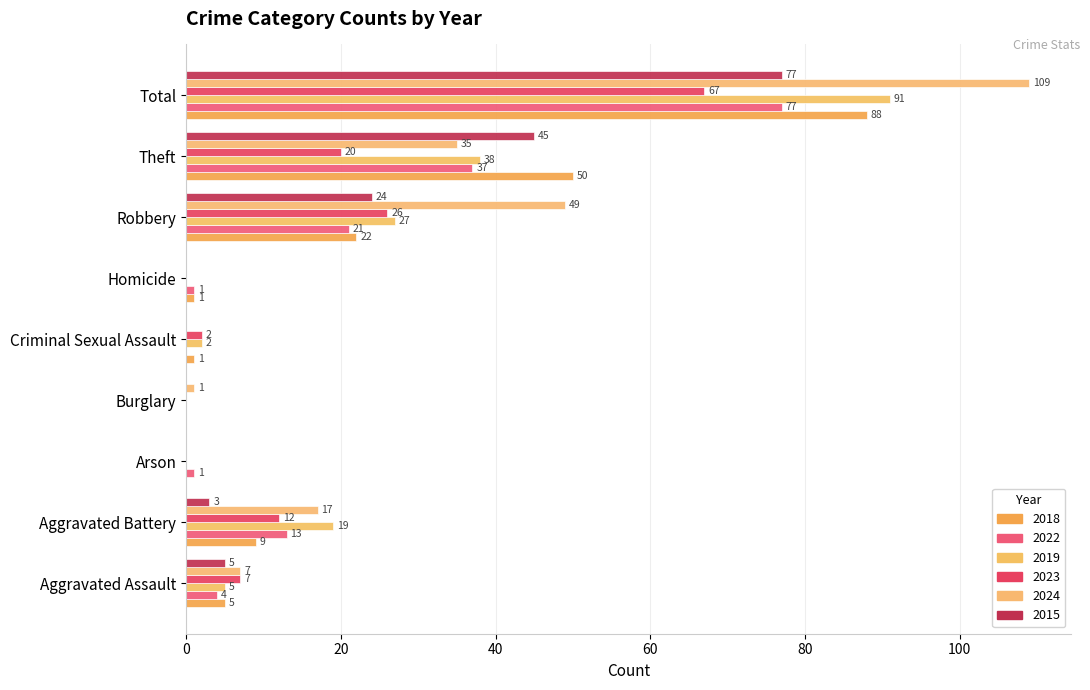

Is it true that 2022 equals 5 at Robbery?

False